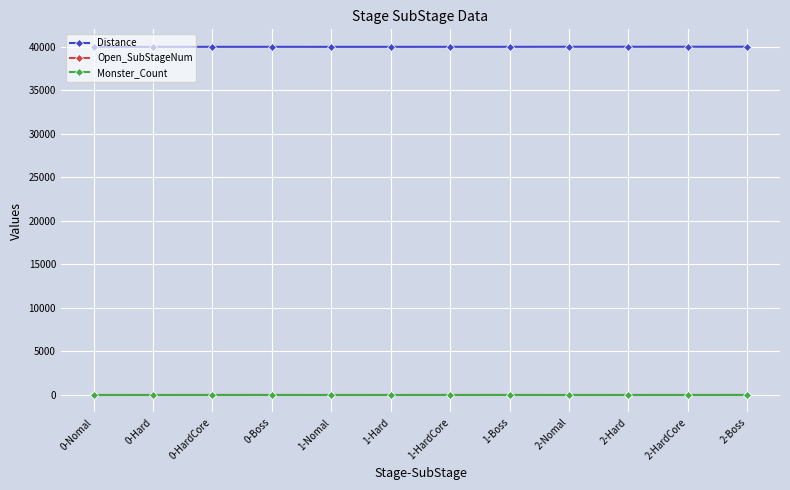

True or false: Distance has more than 0 points higher than both neighbors.

True